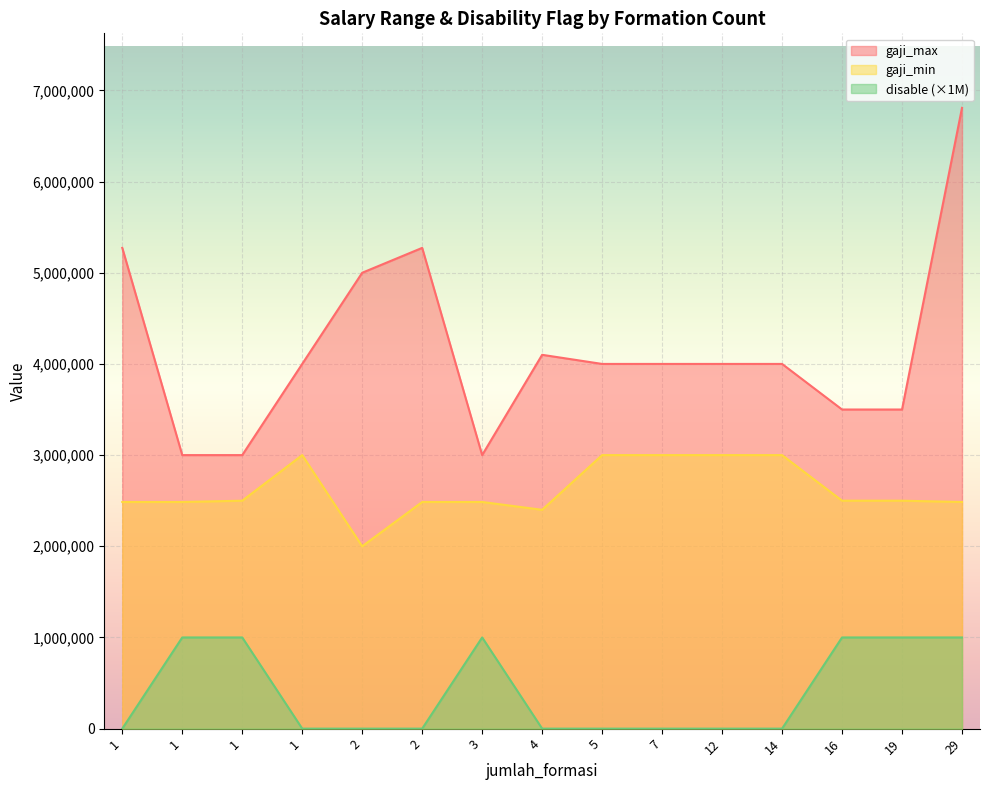

At which category is the sum across all series the highest?

29